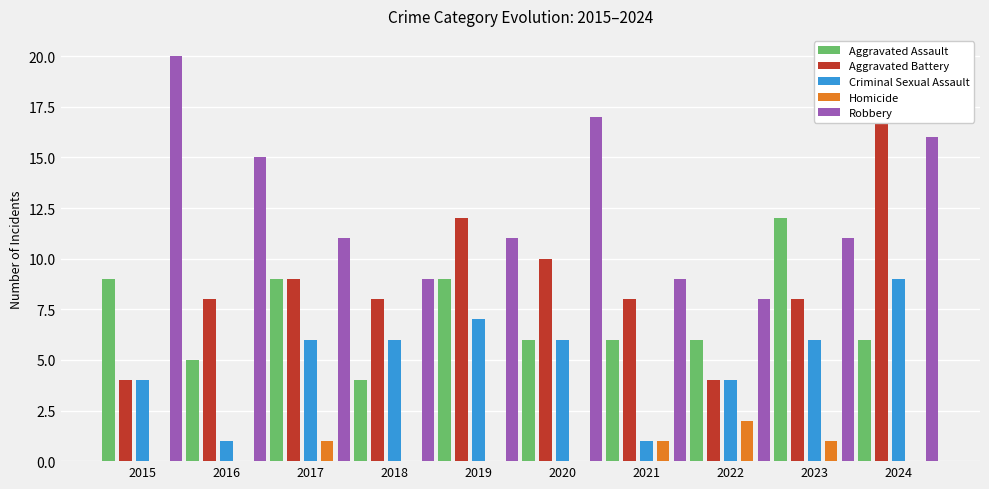

What is the total value across all series at 2017?

36